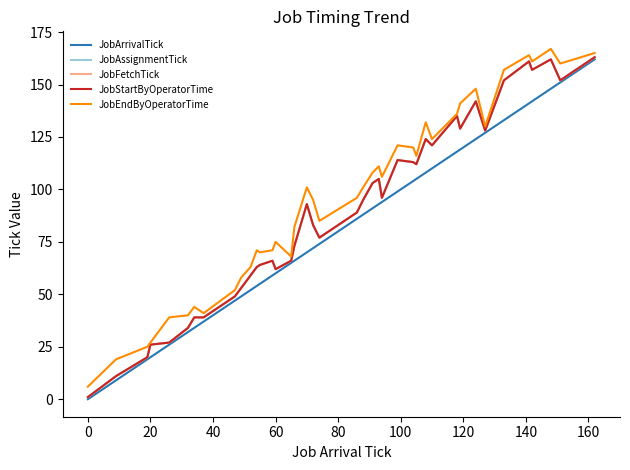

Does the chart display data point markers on the line(s)?

No